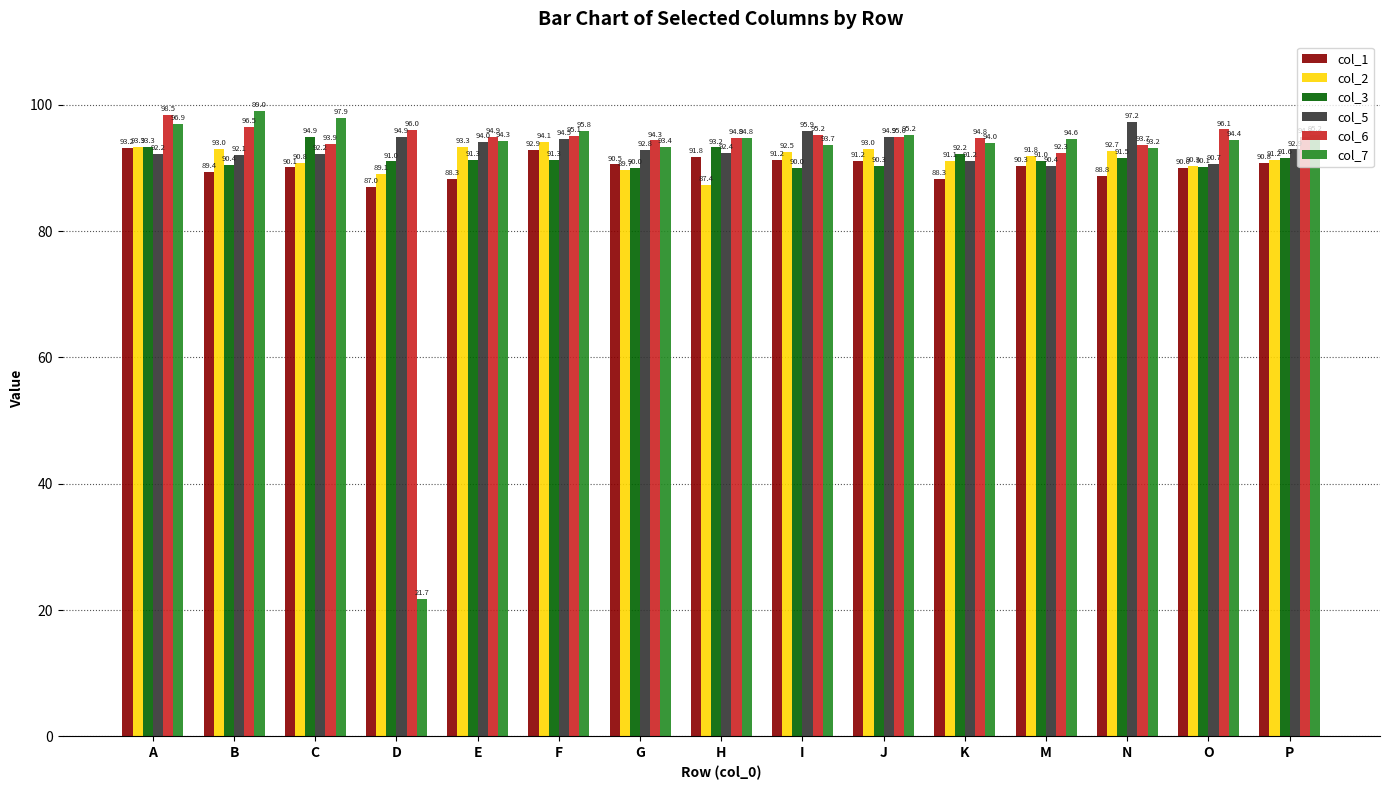

What is the sum of all col_1 values?

1353.8